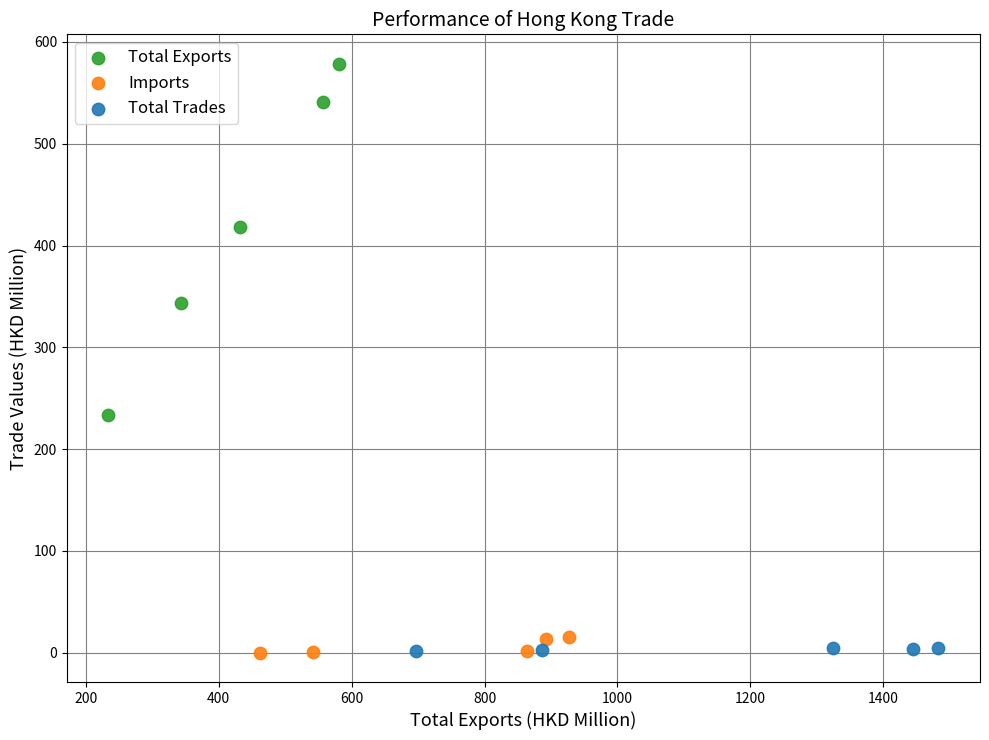

Which series has the widest spread of Y values?

Total Exports